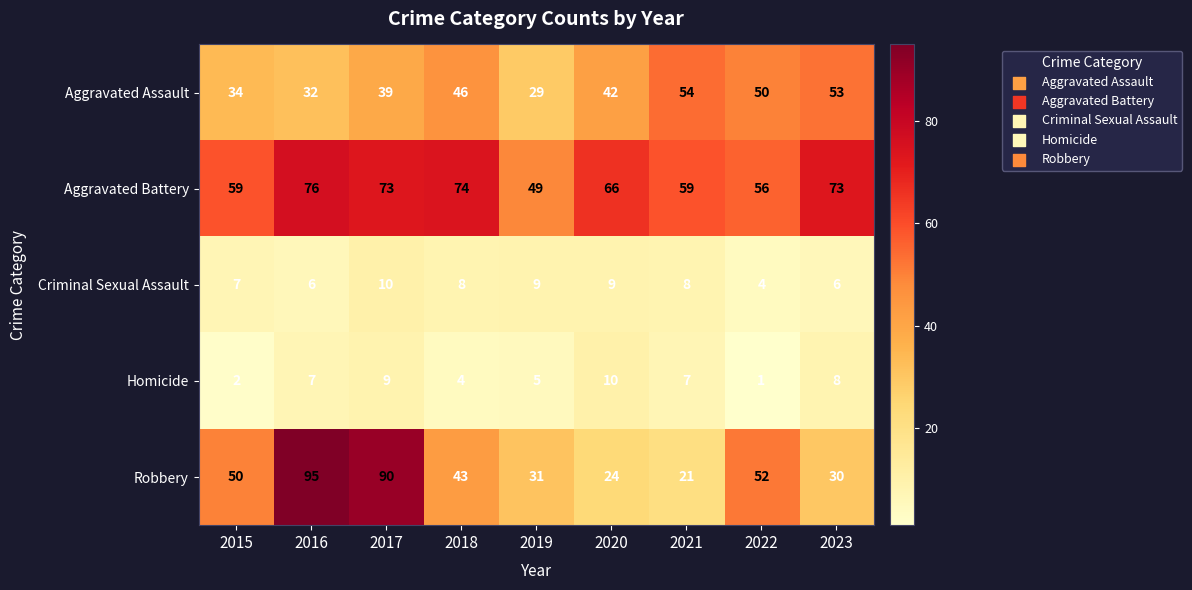

Rank the series at 2022 from highest to lowest value.

Aggravated Battery, Robbery, Aggravated Assault, Criminal Sexual Assault, Homicide